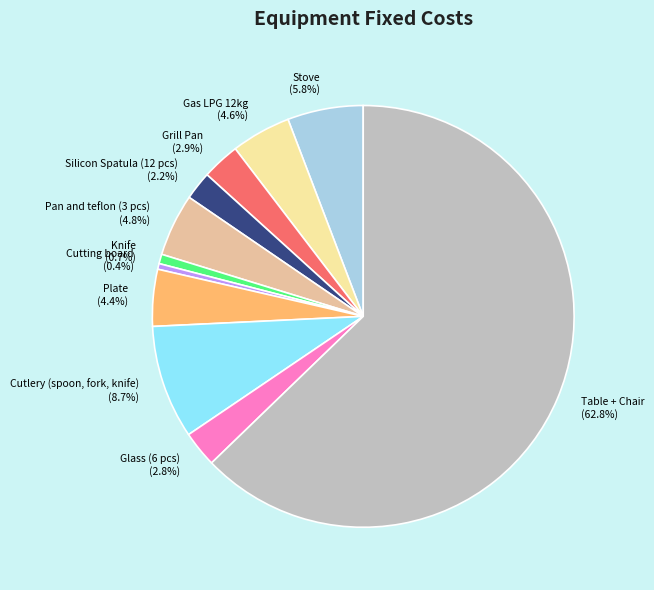

To the nearest percent, what portion does Glass (6 pcs) represent?

3%